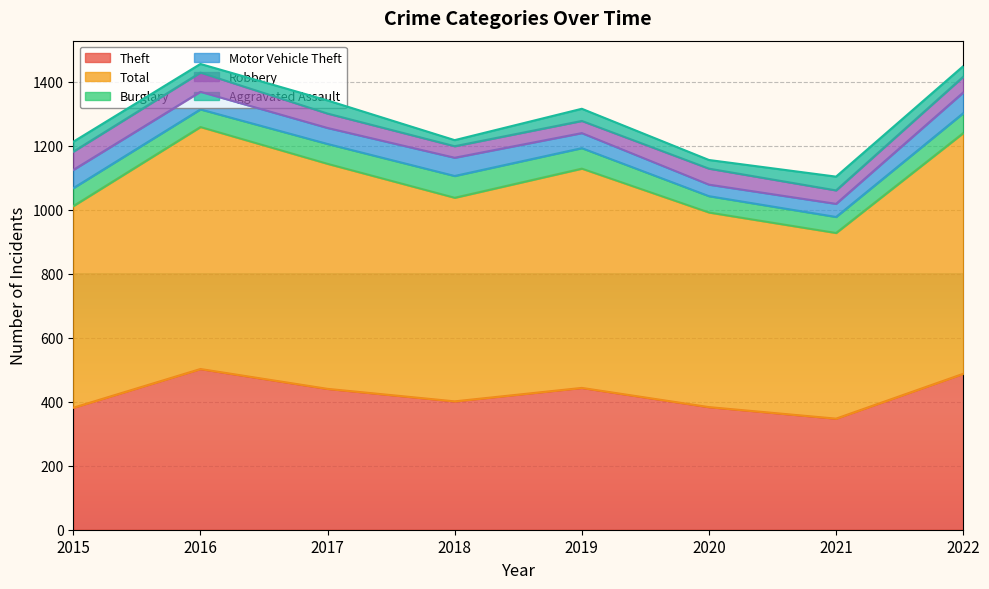

True or false: Total and Robbery cross at least once.

False